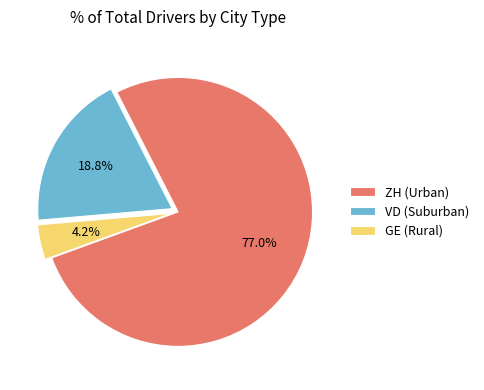

Is there a majority slice in this chart?

Yes